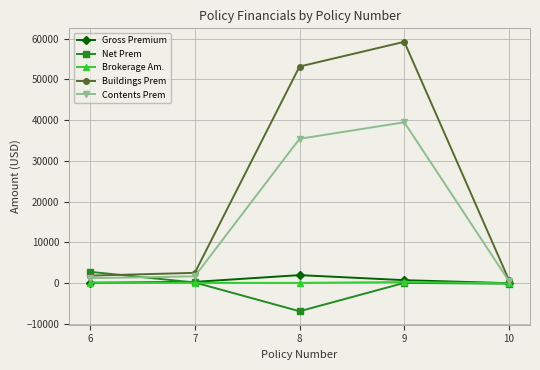

What is the minimum value shown in the chart?

-6852.0